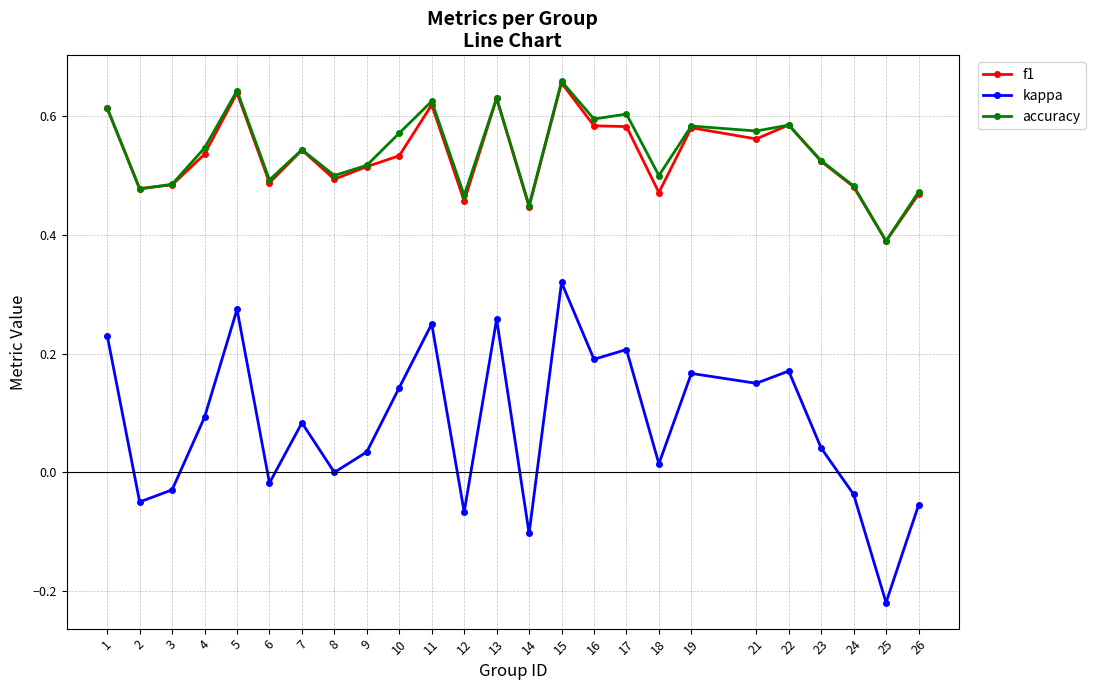

True or false: kappa and f1 intersect in this chart.

False